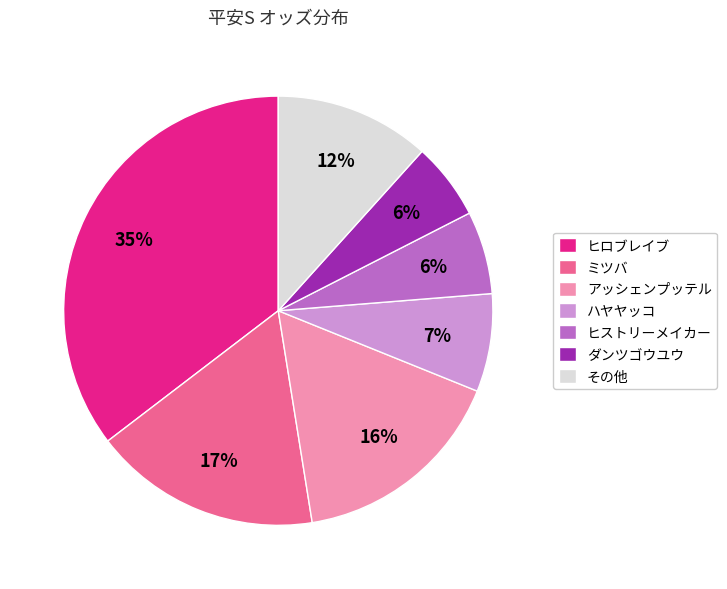

Between その他 and ヒストリーメイカー, which is larger?

その他